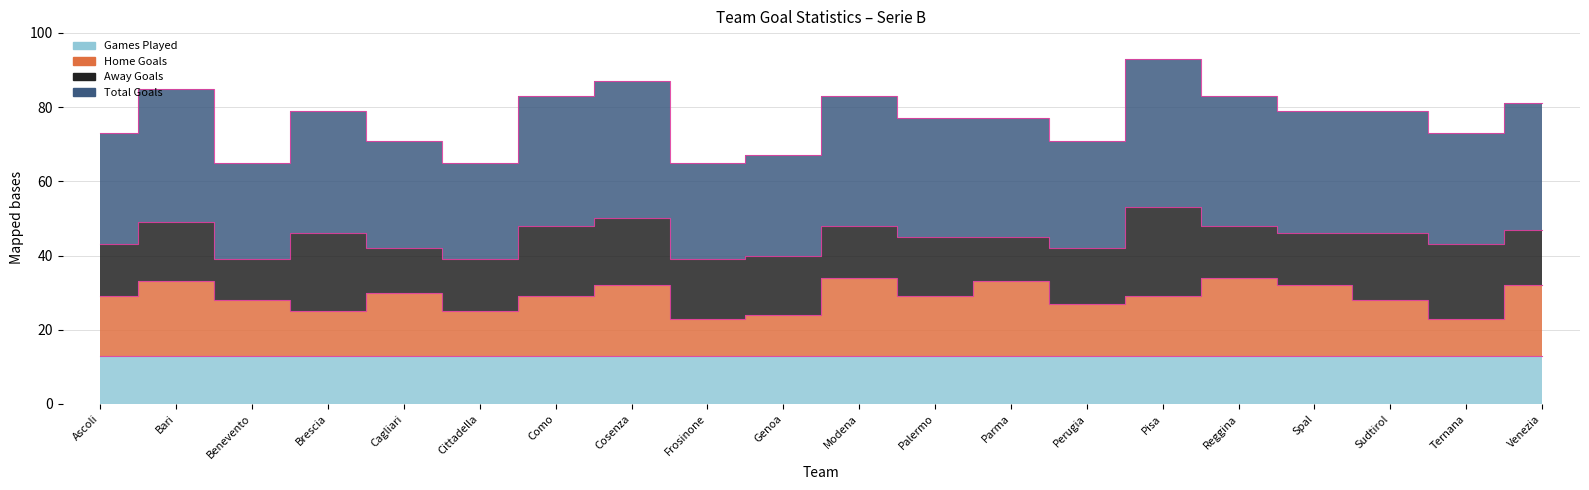

True or false: i2_totalgoals and i2_hgtotals intersect in this chart.

False